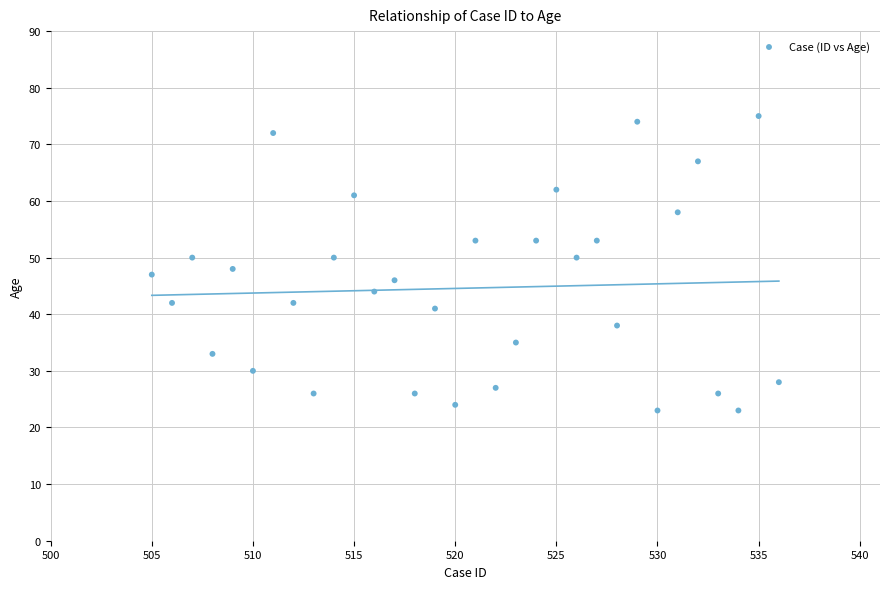

What is the range of X values (max minus min)?

31